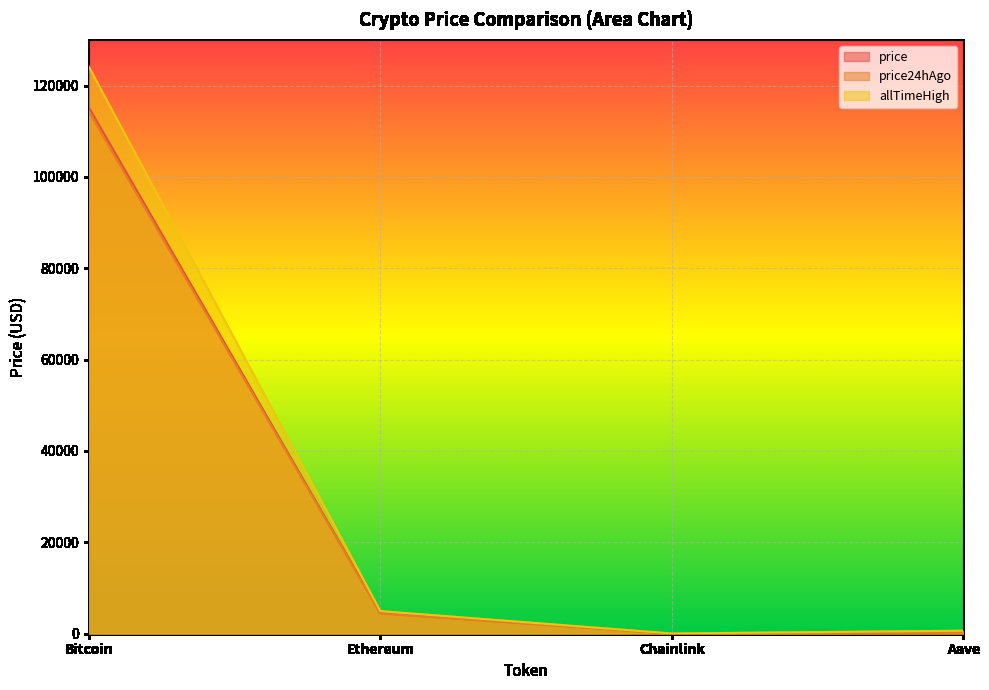

At Aave, list the series in order from largest to smallest.

allTimeHigh, price, price24hAgo